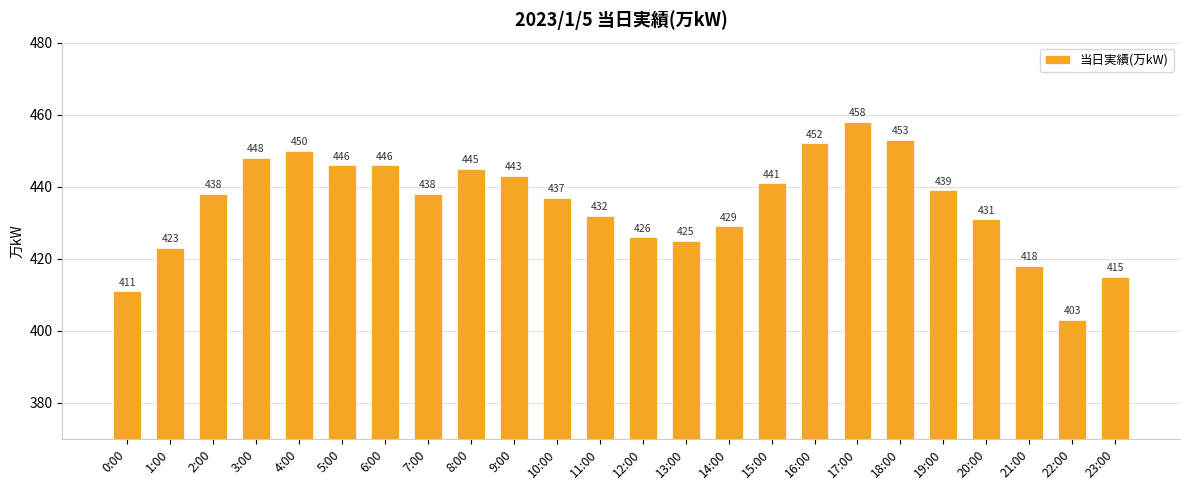

What is the change in value from 3:00 to 10:00?

-11